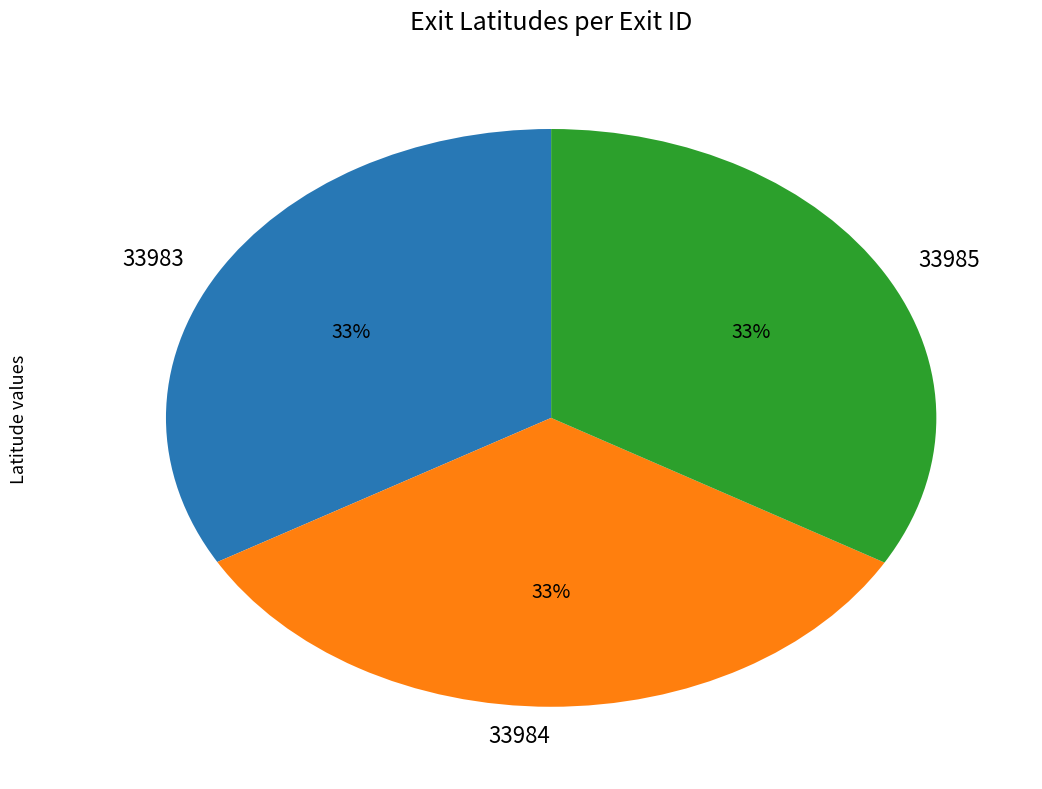

Combined, do 33985 and 33984 account for over 50%?

Yes